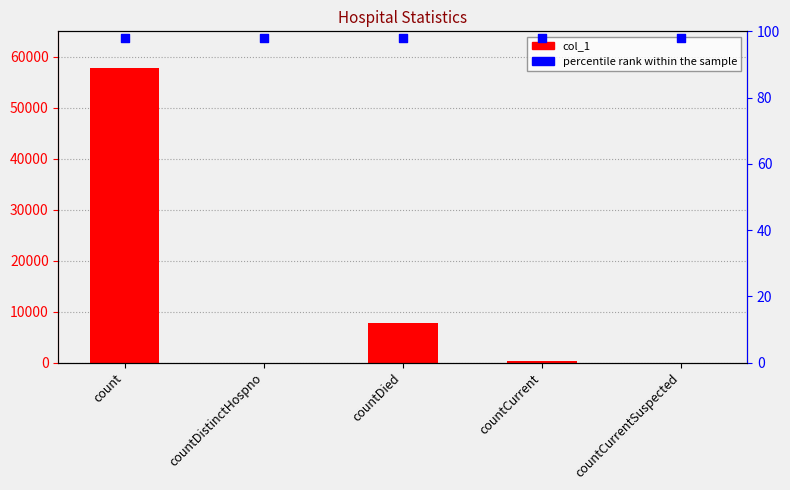

What are all the series names shown in the legend?

col_1, percentile rank within the sample